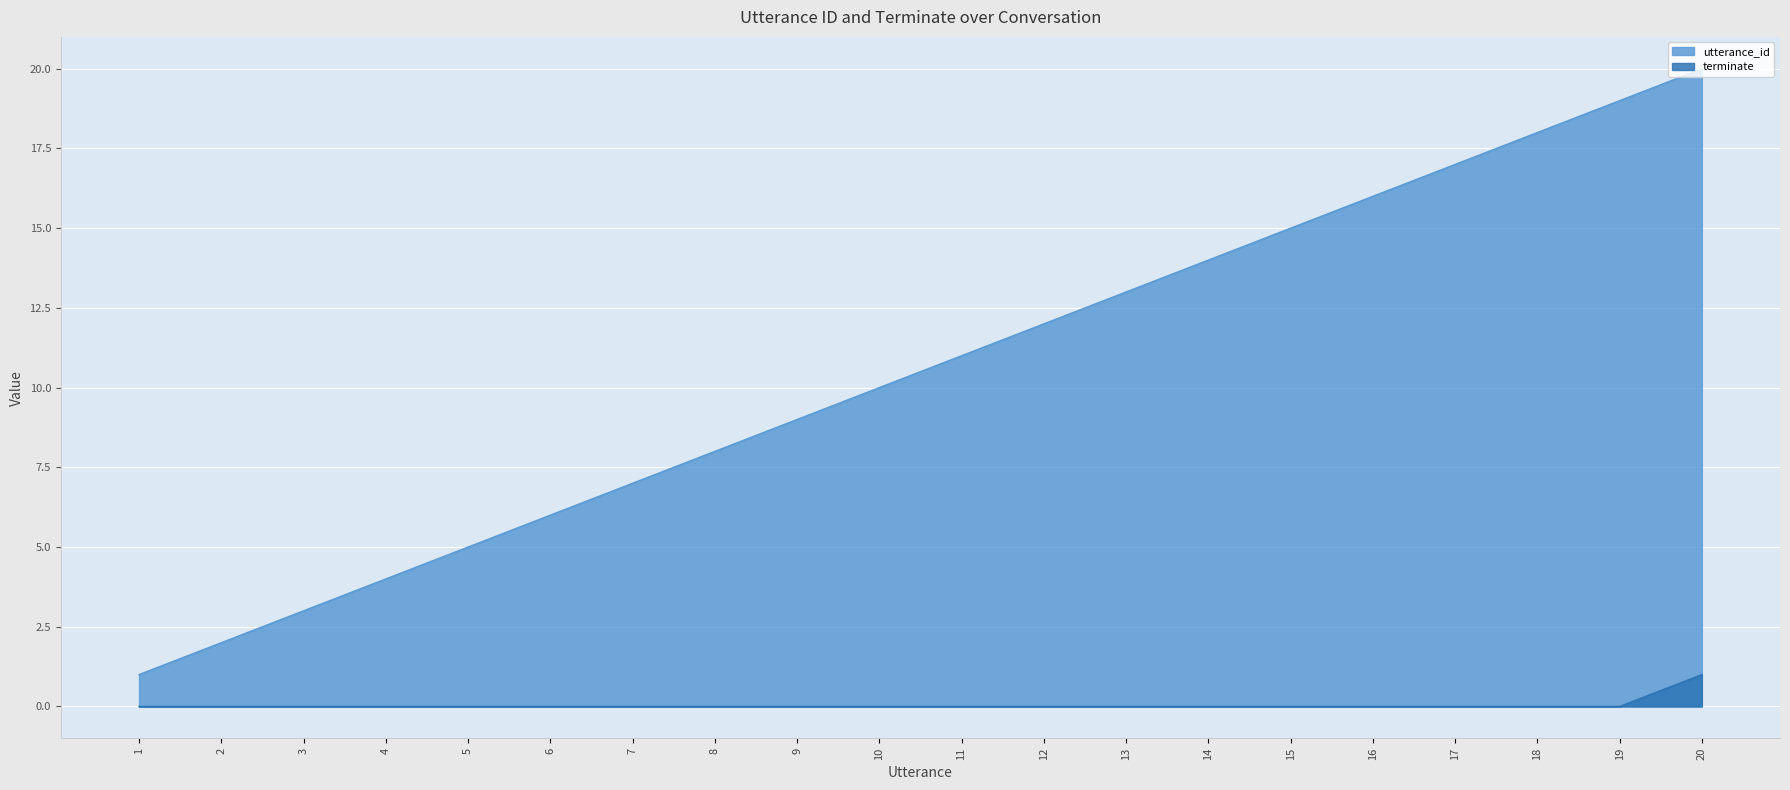

Reading left to right, what are all the values shown in this chart?

utterance_id: 1=1	2=2	3=3	4=4	5=5	6=6	7=7	8=8	9=9	10=10	11=11	12=12	13=13	14=14	15=15	16=16	17=17	18=18	19=19	20=20
terminate: 1=0	2=0	3=0	4=0	5=0	6=0	7=0	8=0	9=0	10=0	11=0	12=0	13=0	14=0	15=0	16=0	17=0	18=0	19=0	20=1